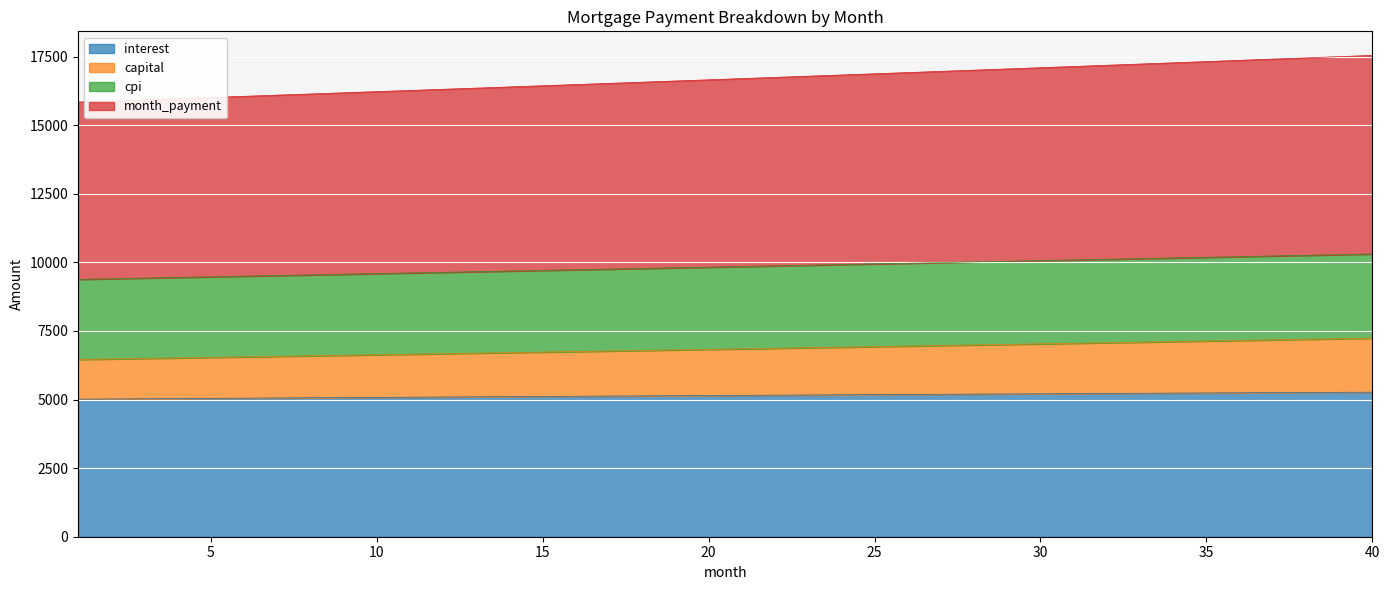

What is the minimum value for interest?

5014.6